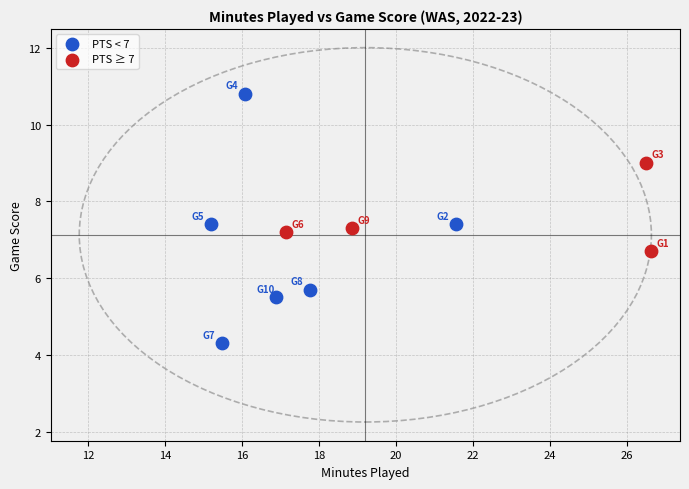

Which series reaches the maximum Y coordinate?

PTS < 7